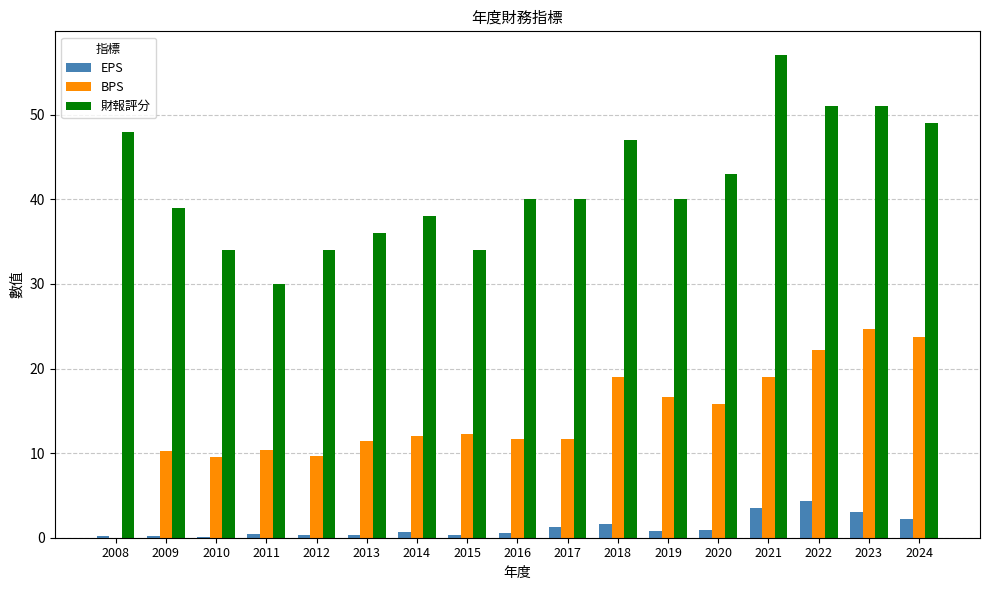

Is it true that 財報評分 equals 18.6 at 2012?

False